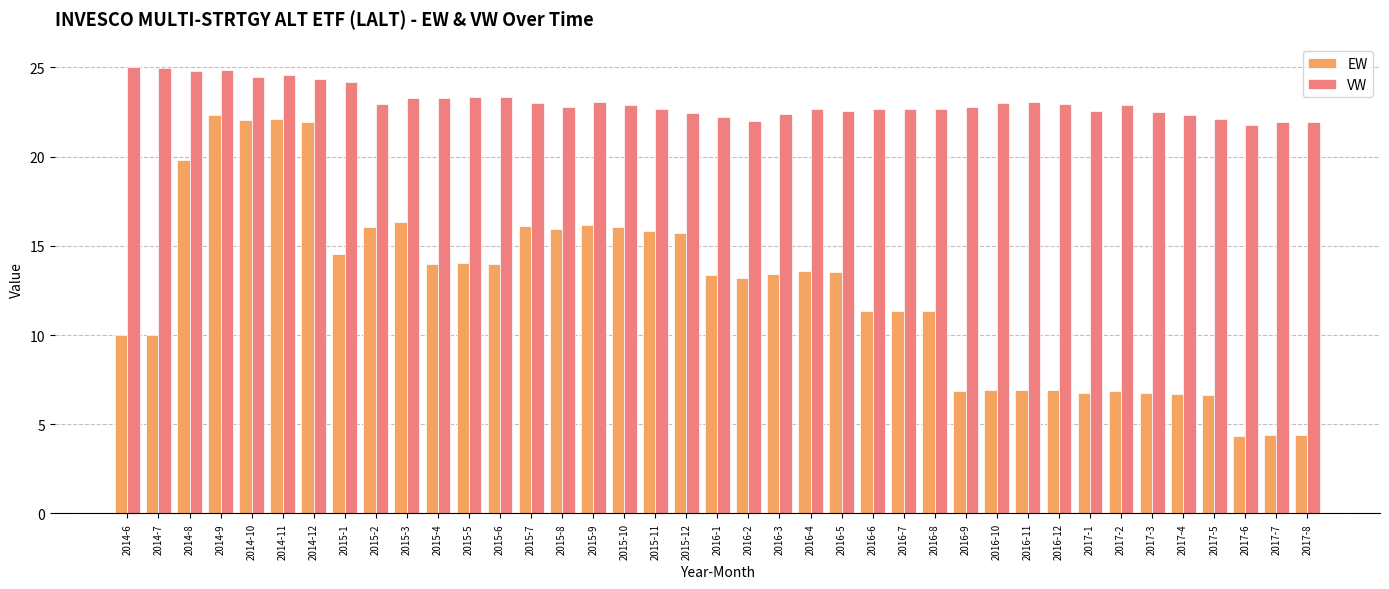

What value does the EW series have at 2016-11?

6.9